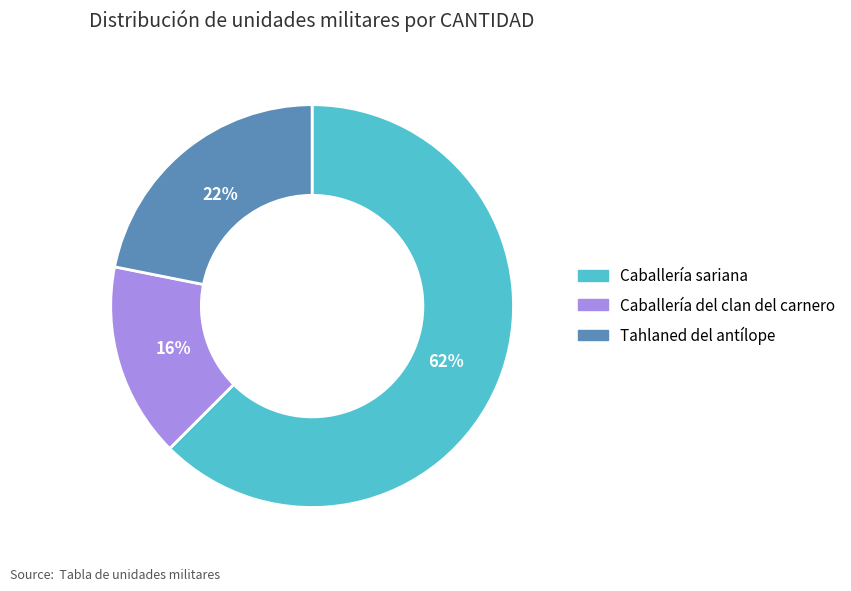

What is the ratio of the value at Tahlaned del antílope to the value at Caballería del clan del carnero?

1.4